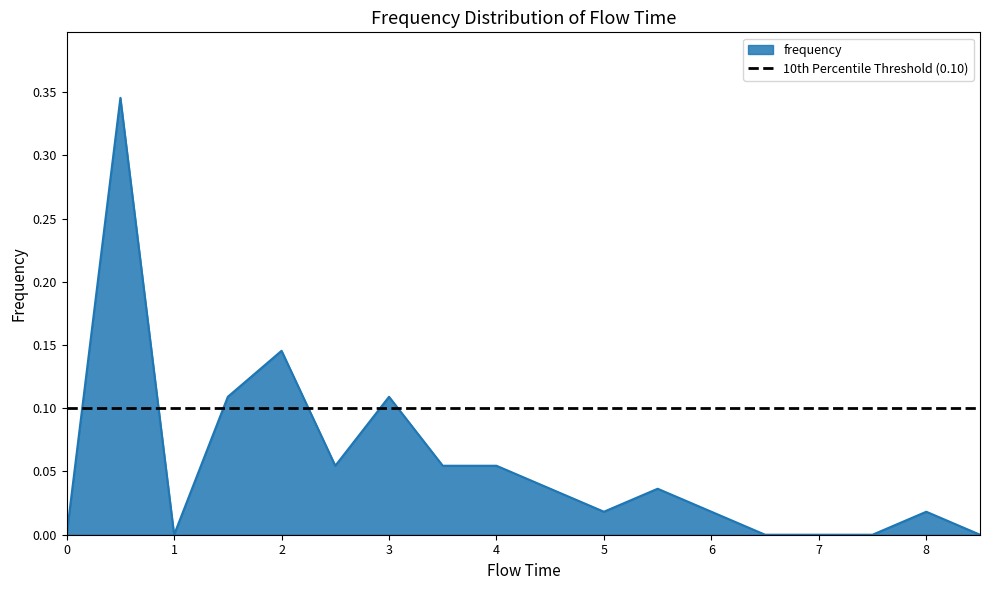

What is the sum of all values?

1.0